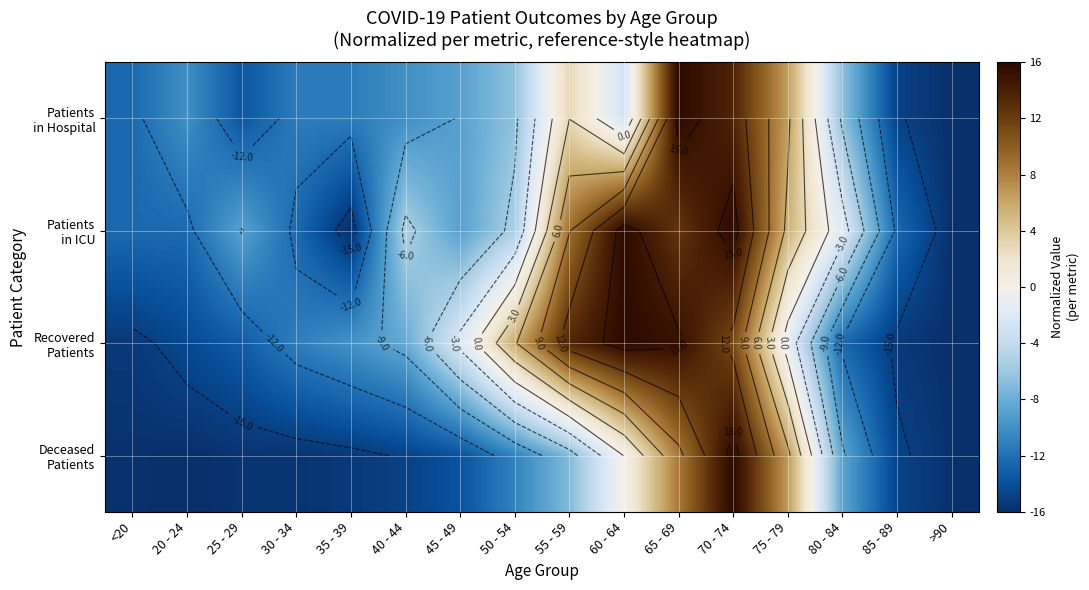

What is the smallest value displayed?

-16.0